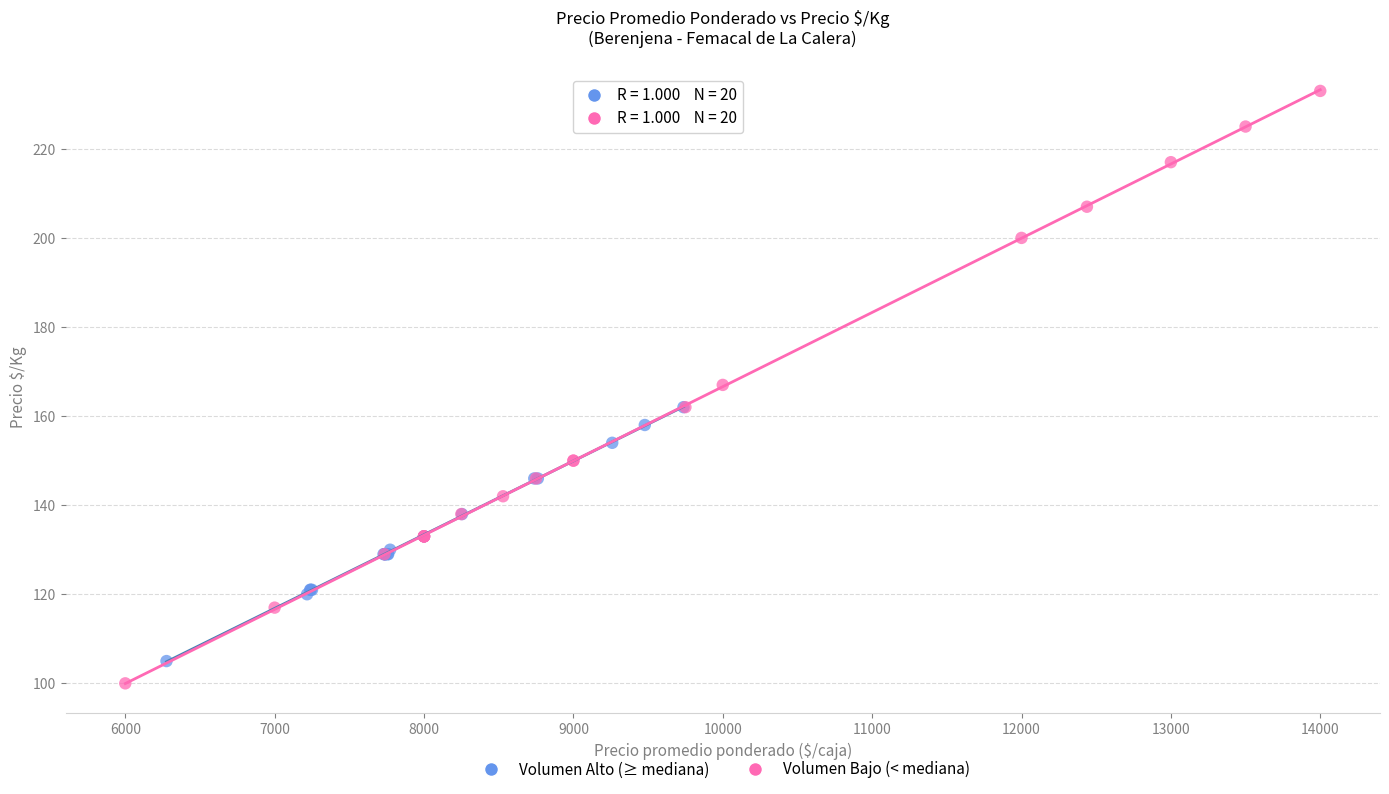

Which series reaches the minimum Y coordinate?

Volumen Bajo (< mediana)